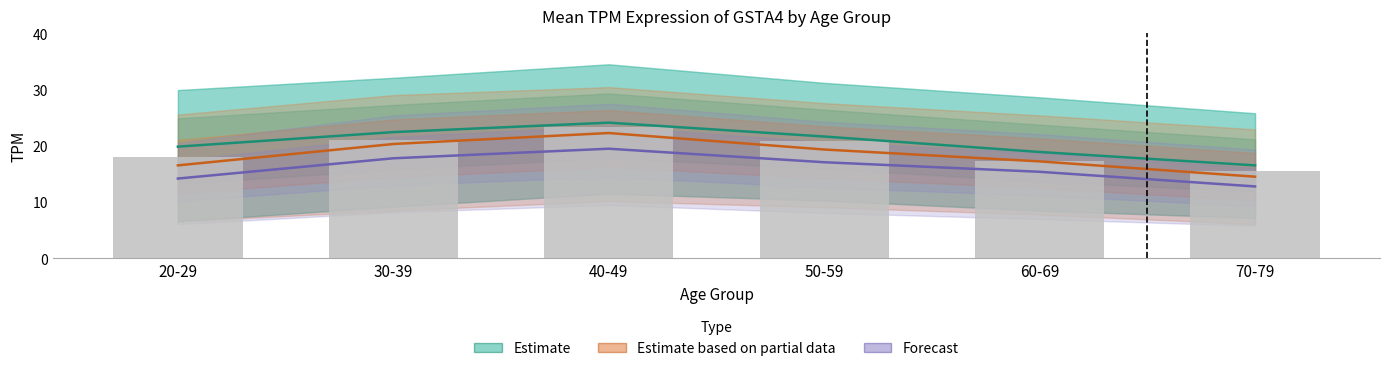

What position from the left is 20-29?

1